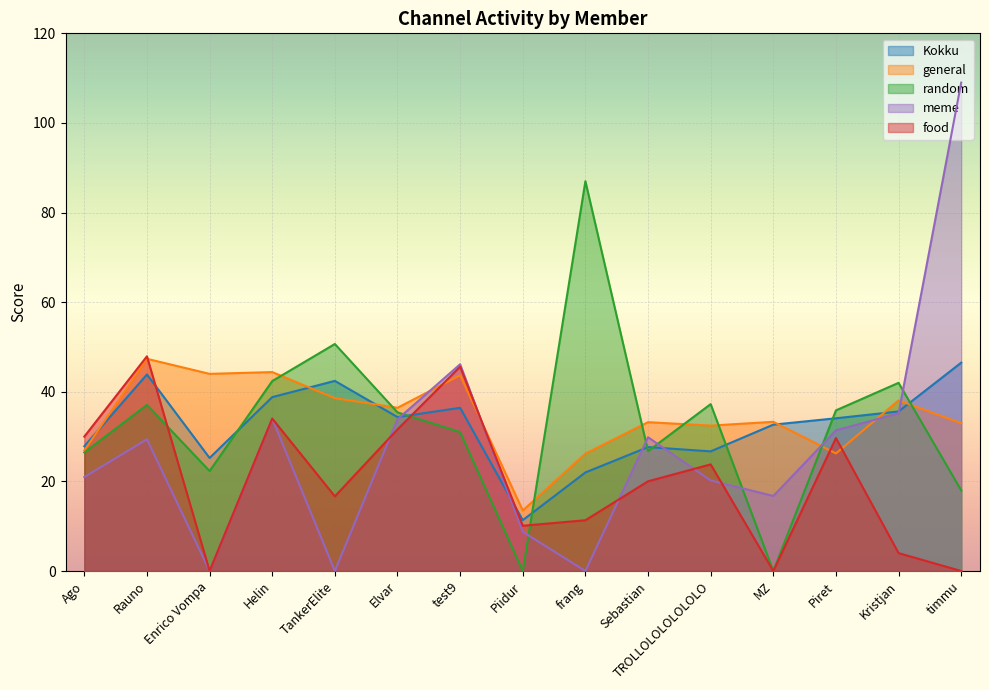

What is the label of the 11th point from the left?

TROLLOLOLOLOLOLO